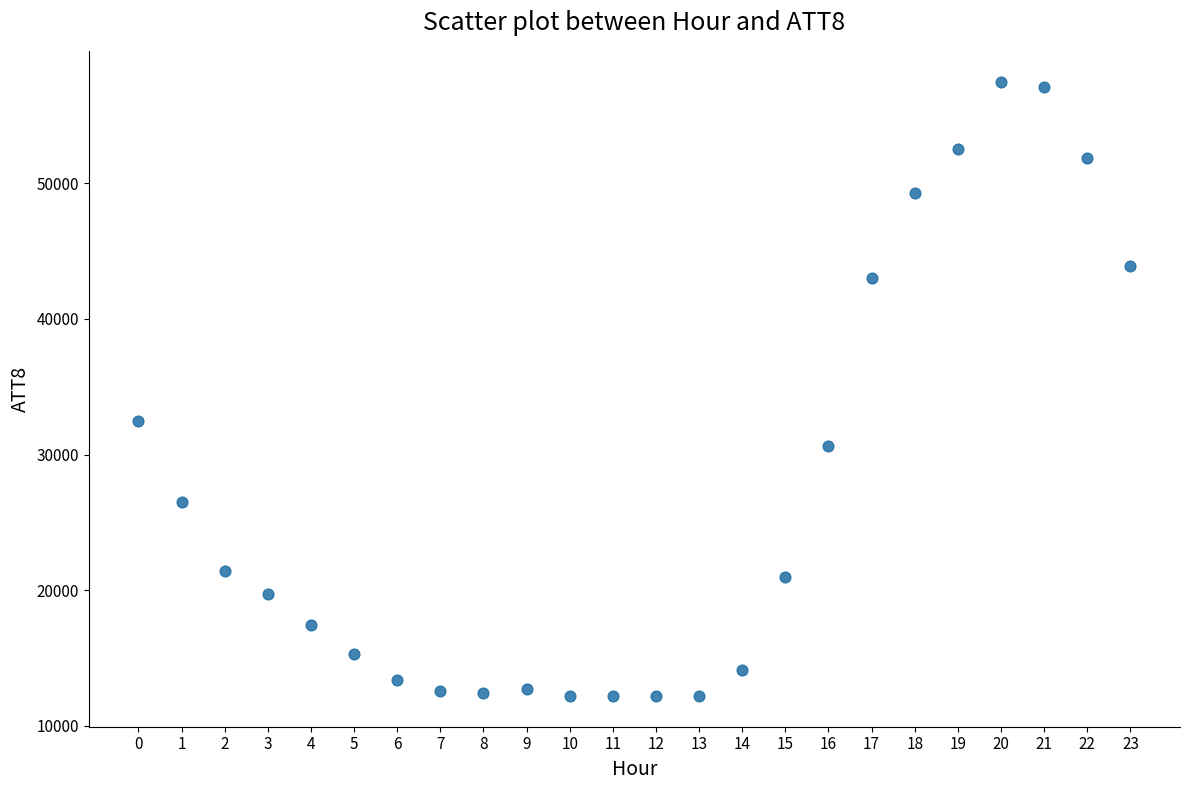

What Y value in the scatter plot is closest to 34850?

32500